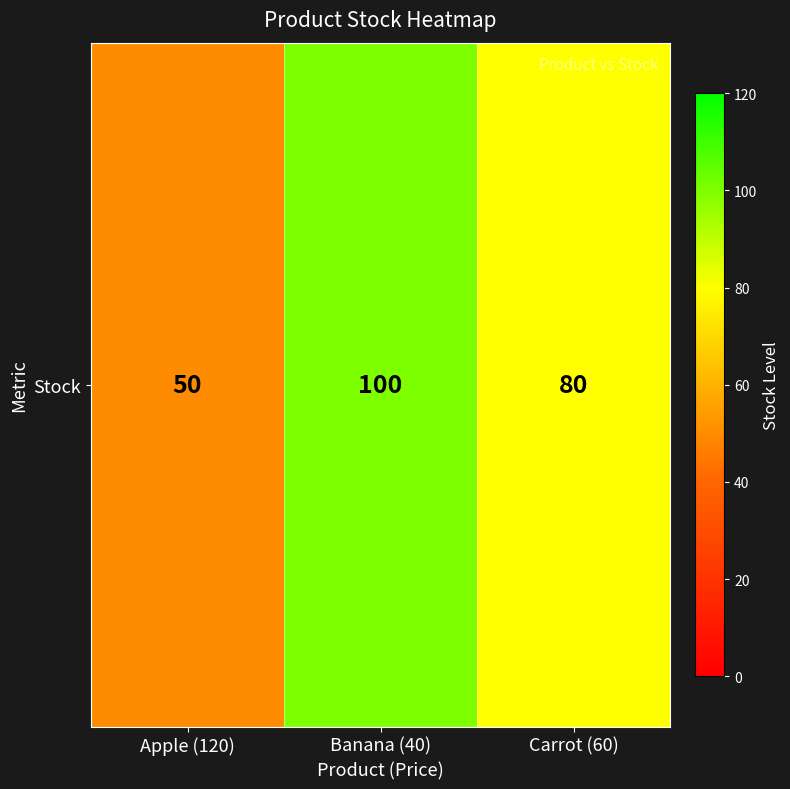

How many data points are above 80?

1